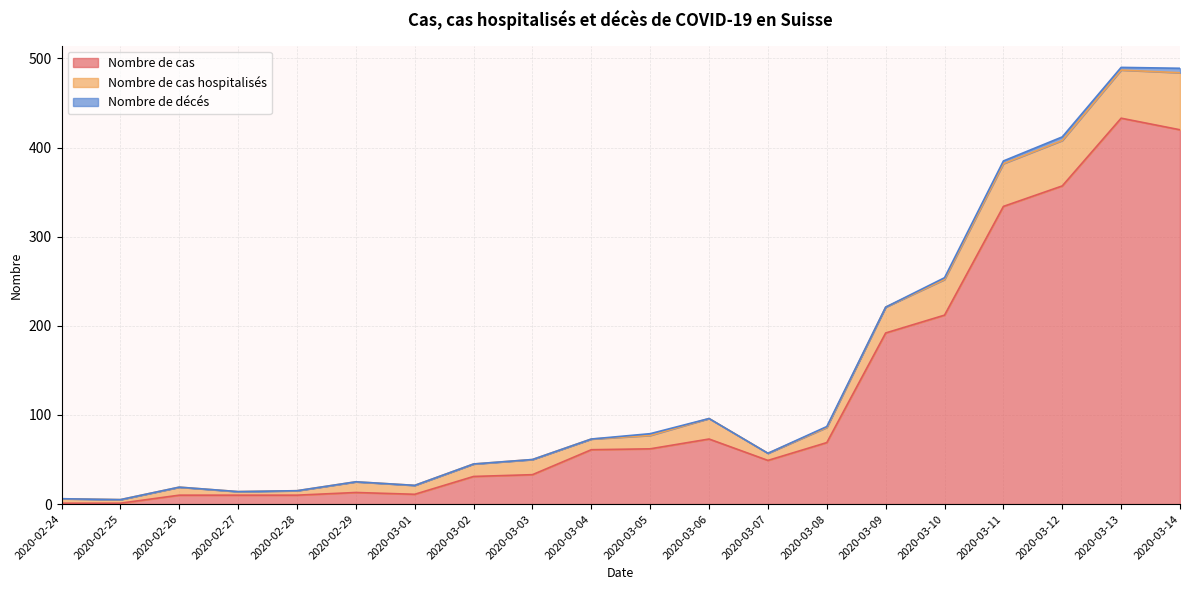

At which label does Nombre de cas hospitalisés reach its minimum?

2020-02-25